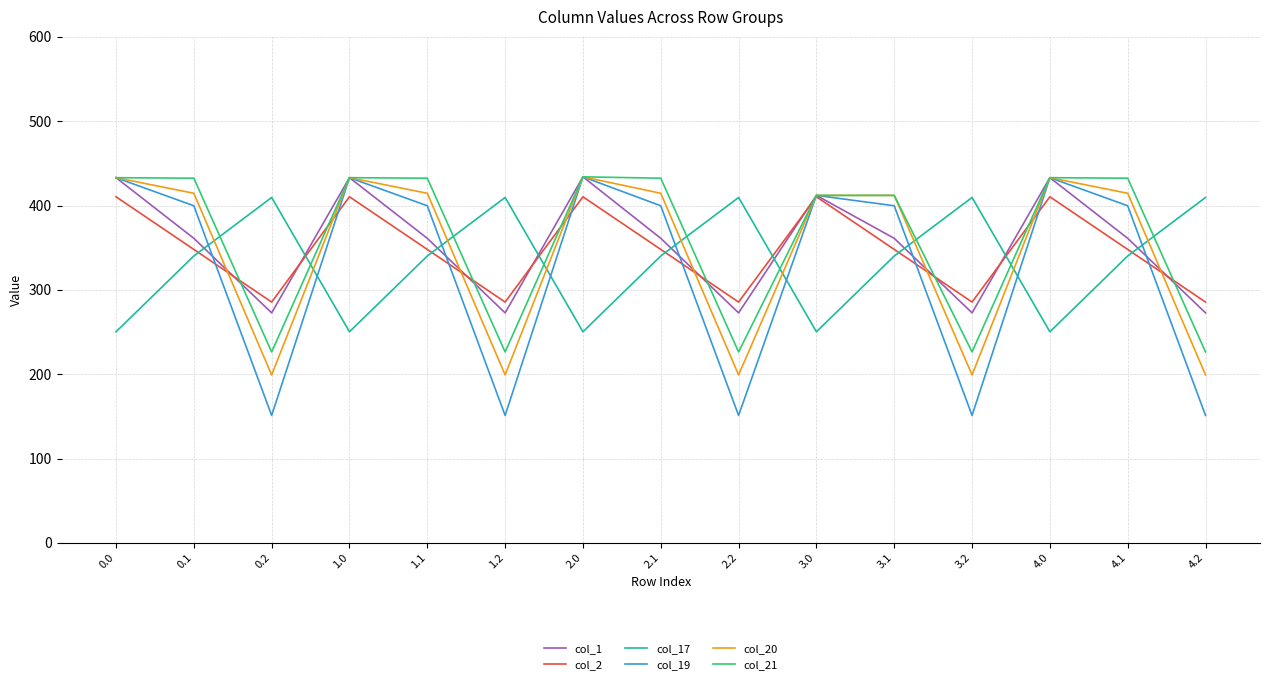

Between which two adjacent categories do col_1 and col_2 first intersect?

0.1 and 0.2